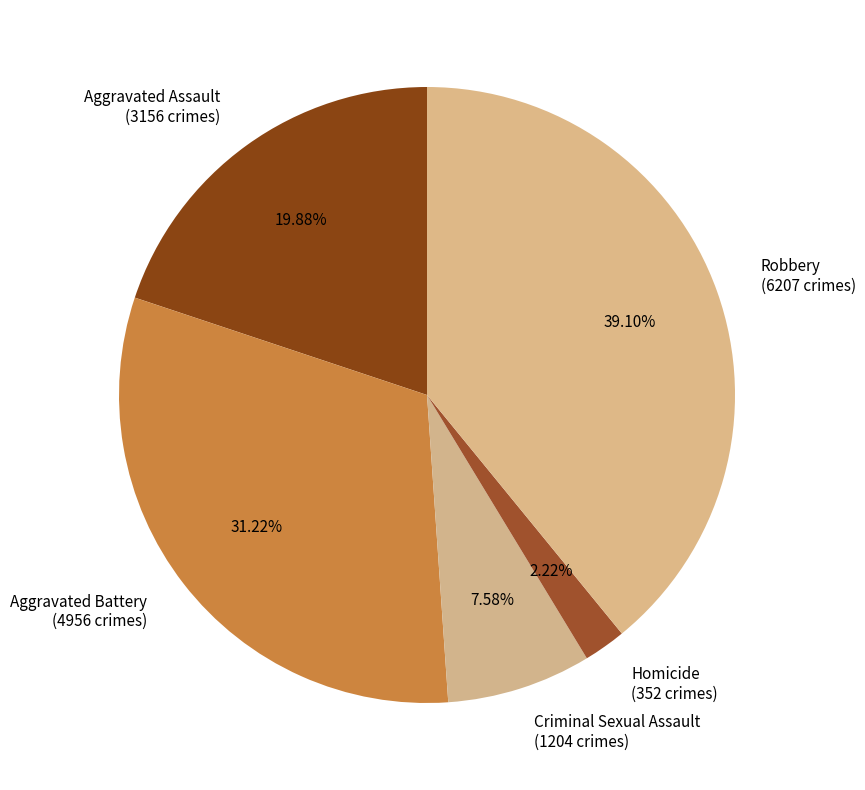

To the nearest percent, what is the combined percentage of Criminal Sexual Assault and Aggravated Battery?

39%